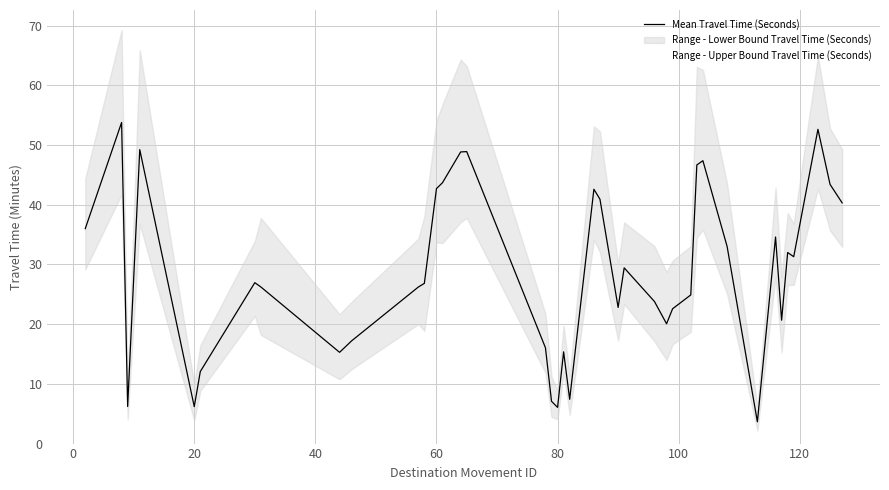

What is the difference between the second highest and second lowest values in the Mean Travel Time (Seconds) series?

46.6